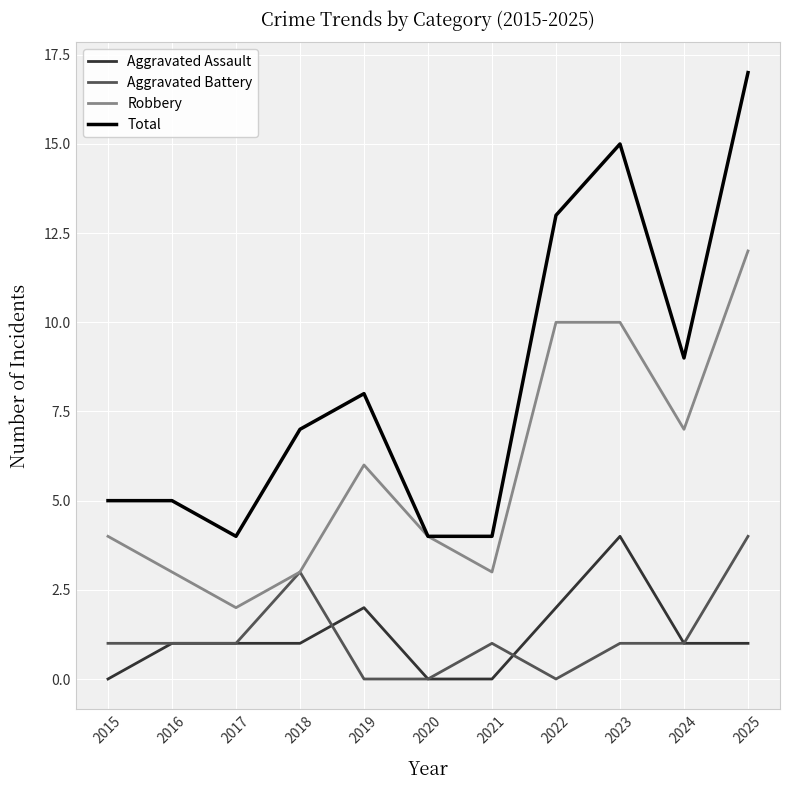

At how many categories does at least one series exceed 6?

6